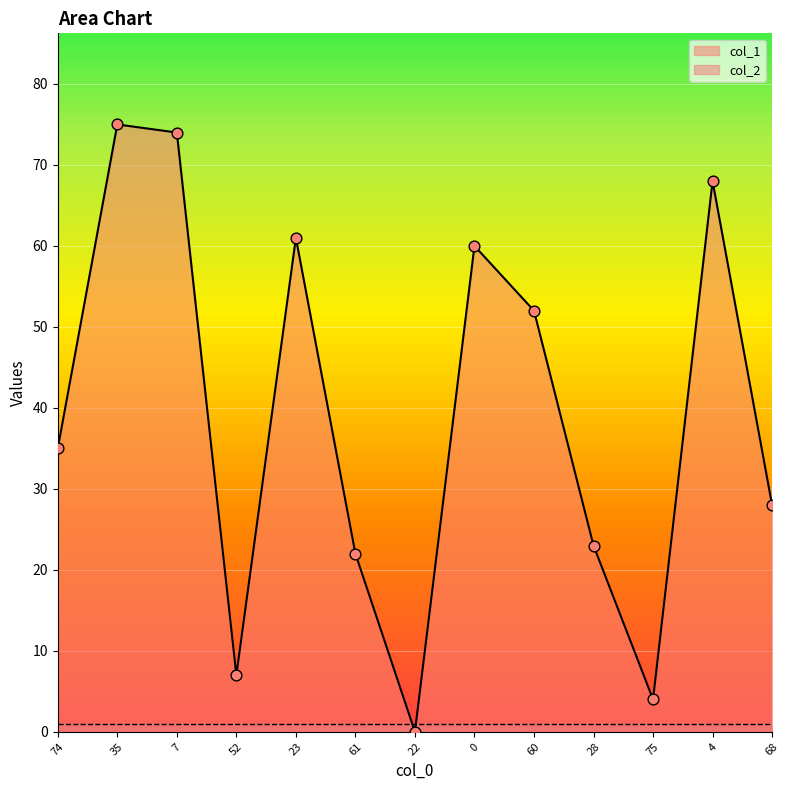

Between 4 and 52, which is larger?

4